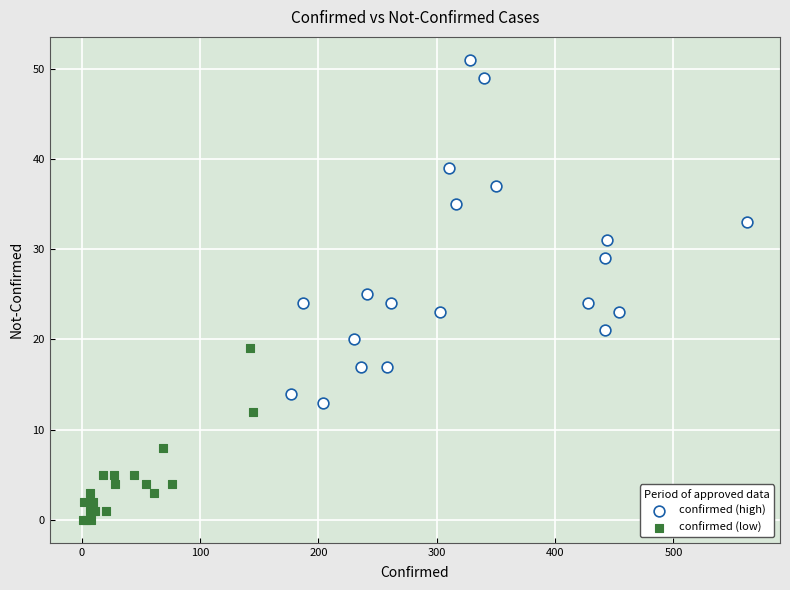

Which series contains the highest Y value?

confirmed (high)